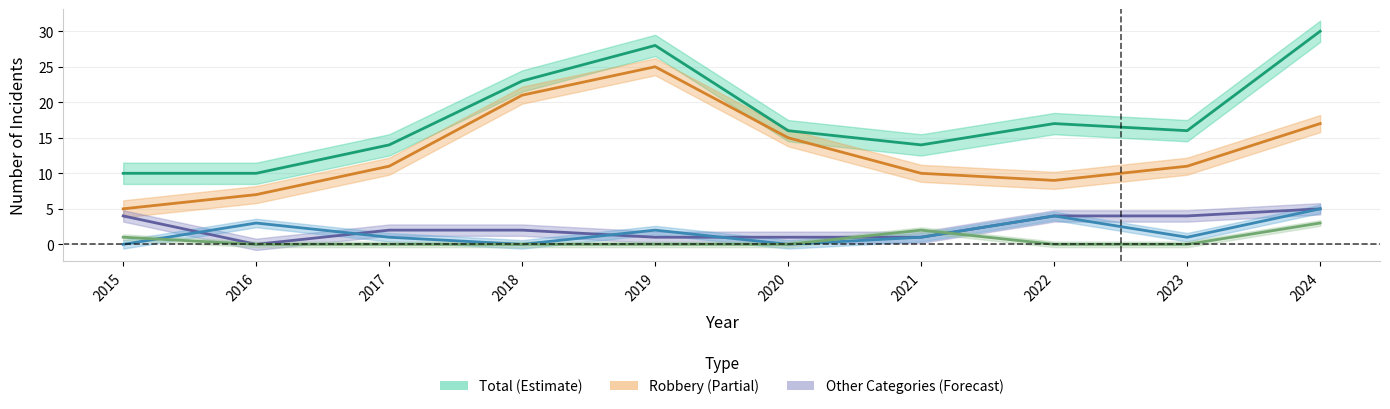

Is the value of Aggravated Assault at 2017 greater than the value of Criminal Sexual Assault at 2019?

Yes